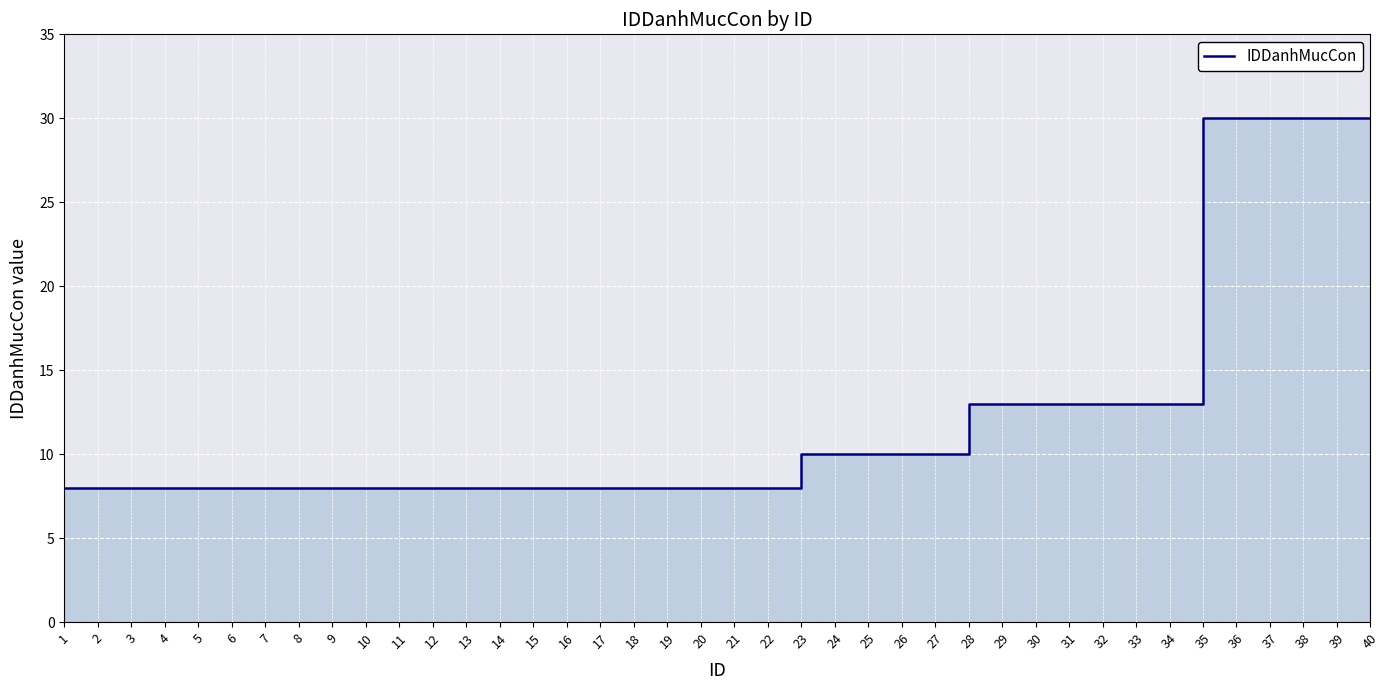

Rank the categories by value from lowest to highest.

1, 2, 3, 4, 5, 6, 7, 8, 9, 10, 11, 12, 13, 14, 15, 16, 17, 18, 19, 20, 21, 22, 23, 24, 25, 26, 27, 28, 29, 30, 31, 32, 33, 34, 35, 36, 37, 38, 39, 40